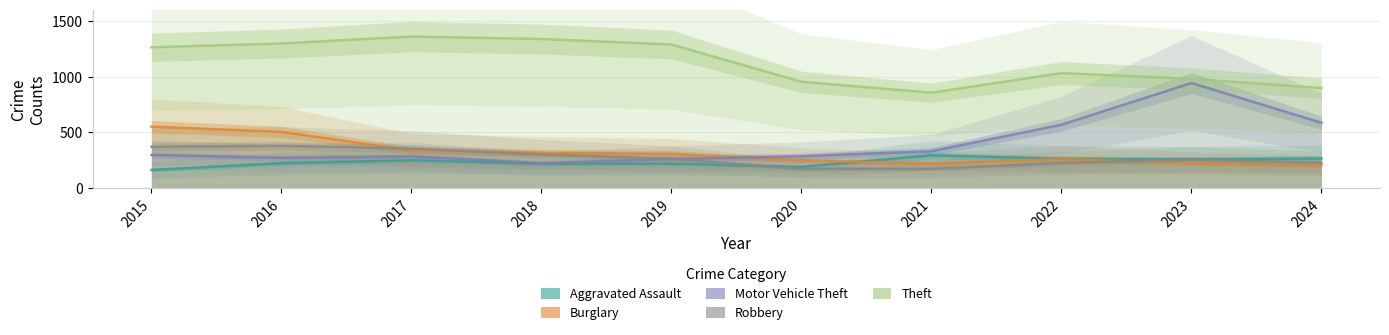

Between 2019 and 2023, which is larger?

2023